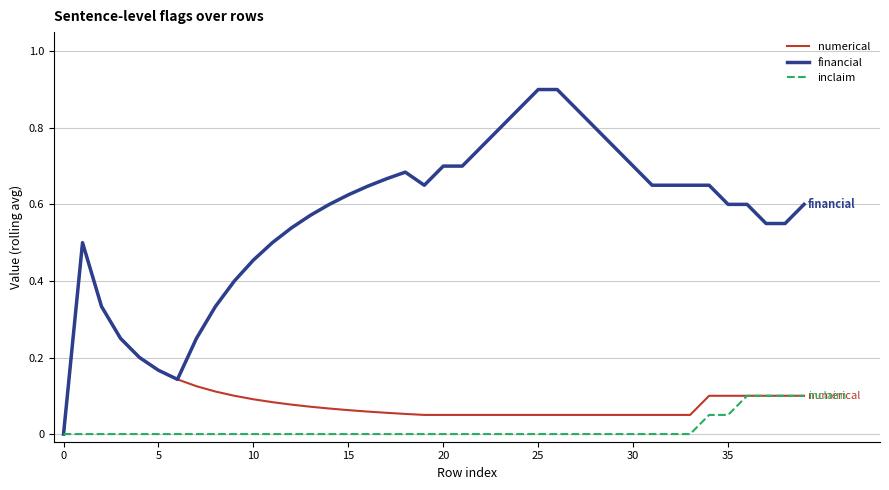

What are all the series names shown in the legend?

numerical, financial, inclaim